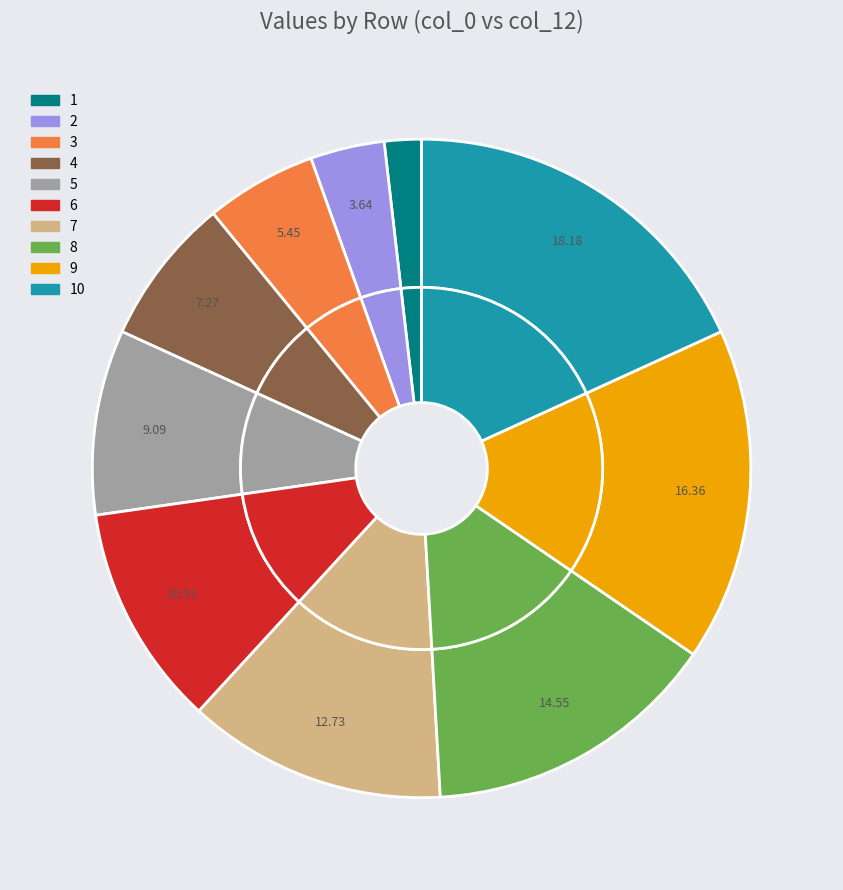

Rank the categories by value from highest to lowest.

10, 9, 8, 7, 6, 5, 4, 3, 2, 1